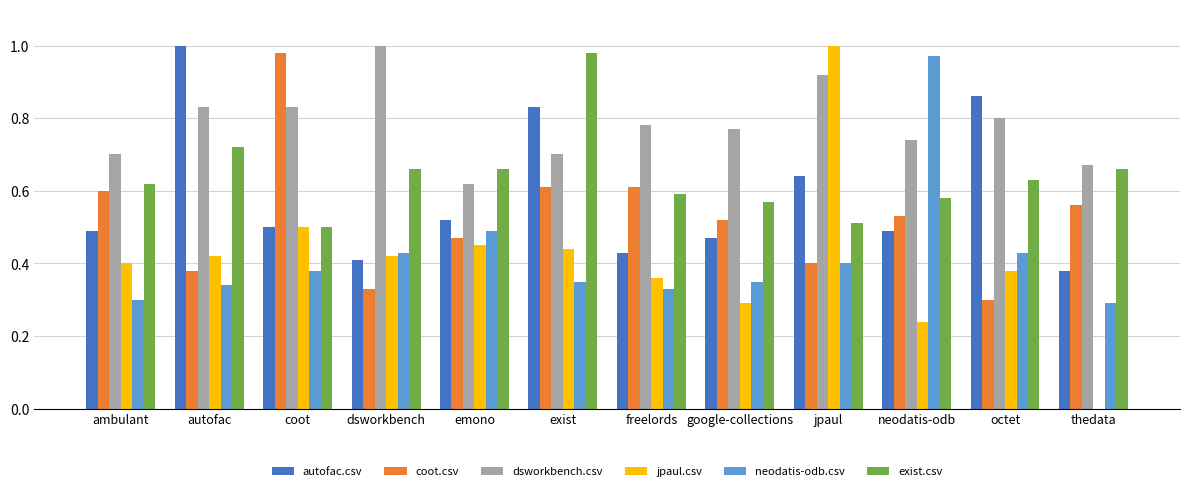

At which label does neodatis-odb.csv reach its peak?

neodatis-odb